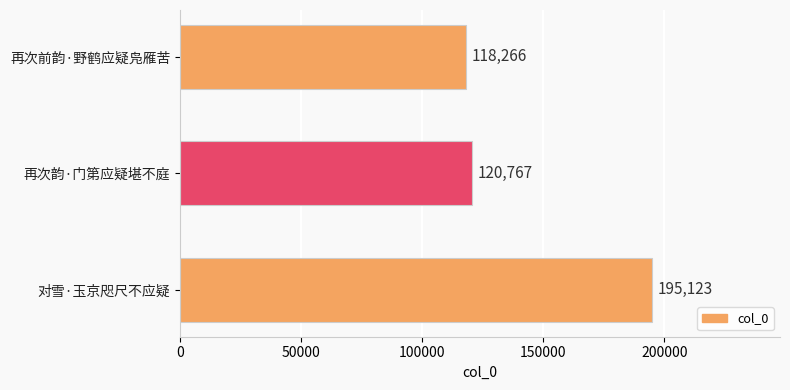

The chart shows a value of 120767 at 再次韵·门第应疑堪不庭. True or false?

True